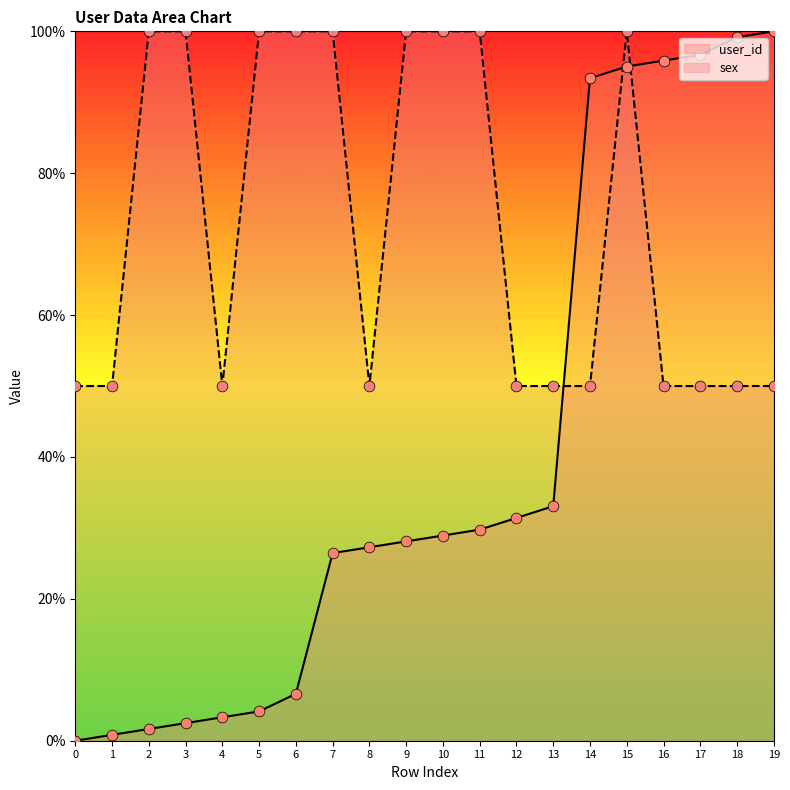

Which series has the largest total across all categories?

sex